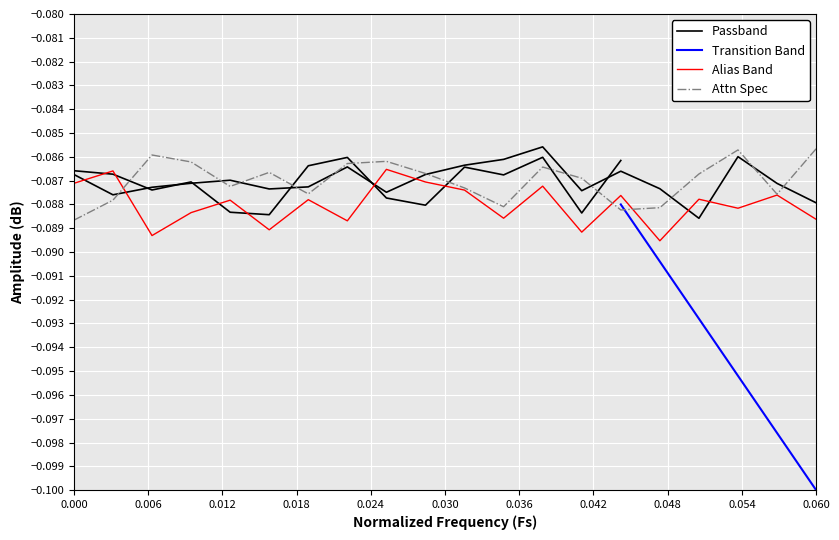

The 4_state series shows -0.0 at 15. True or false?

False